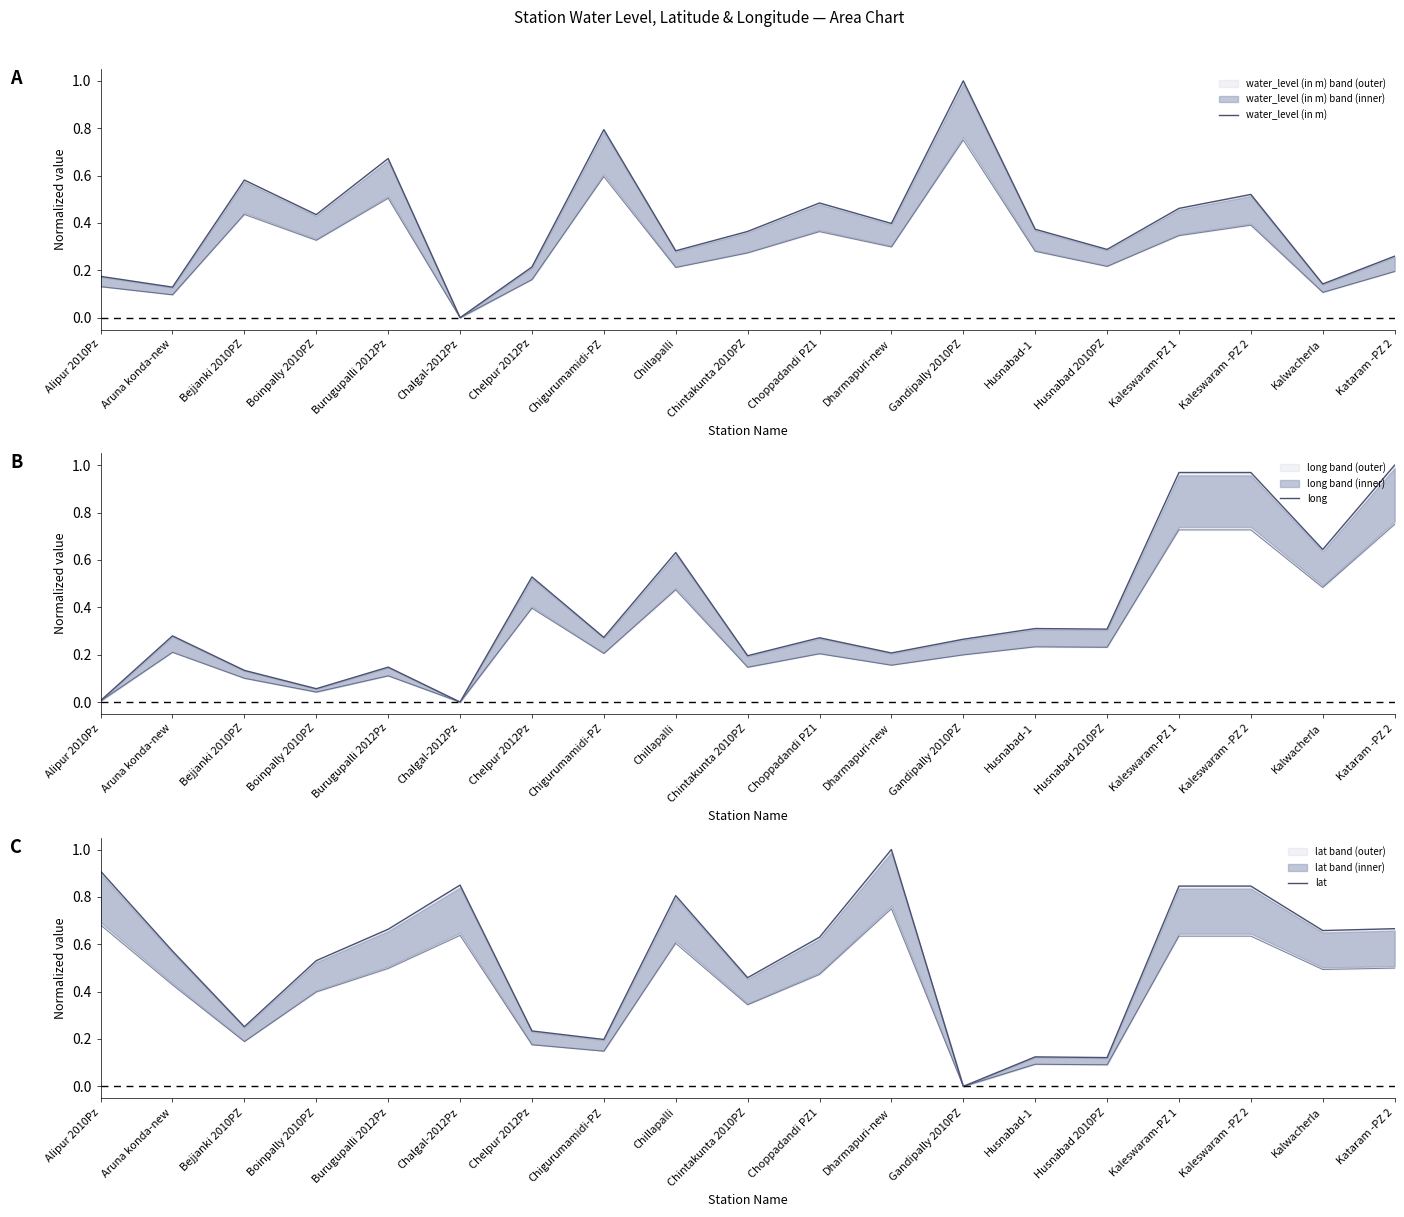

Count the number of categories in the chart.

19